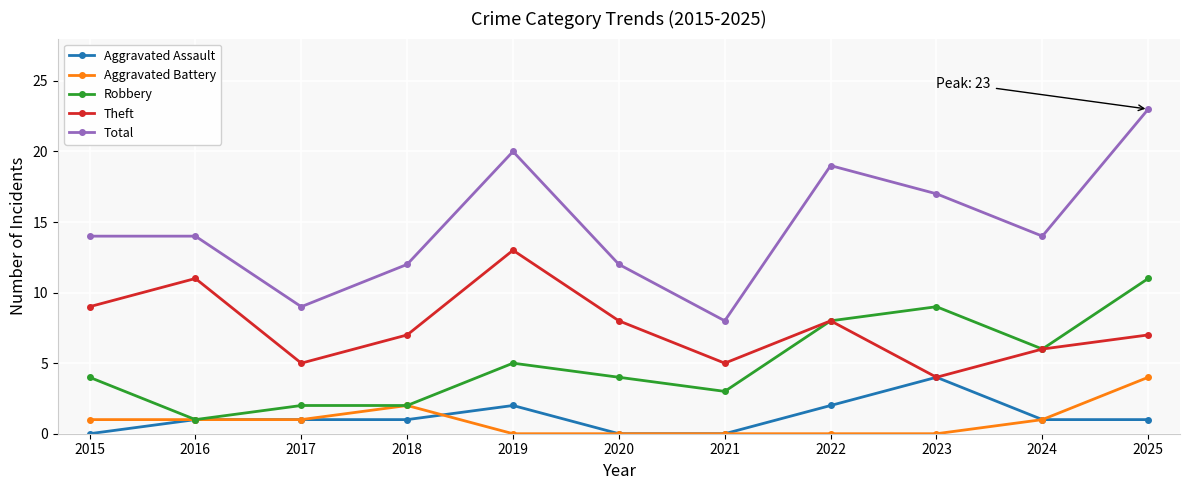

What is the spread (max minus min) of values at 2024?

13